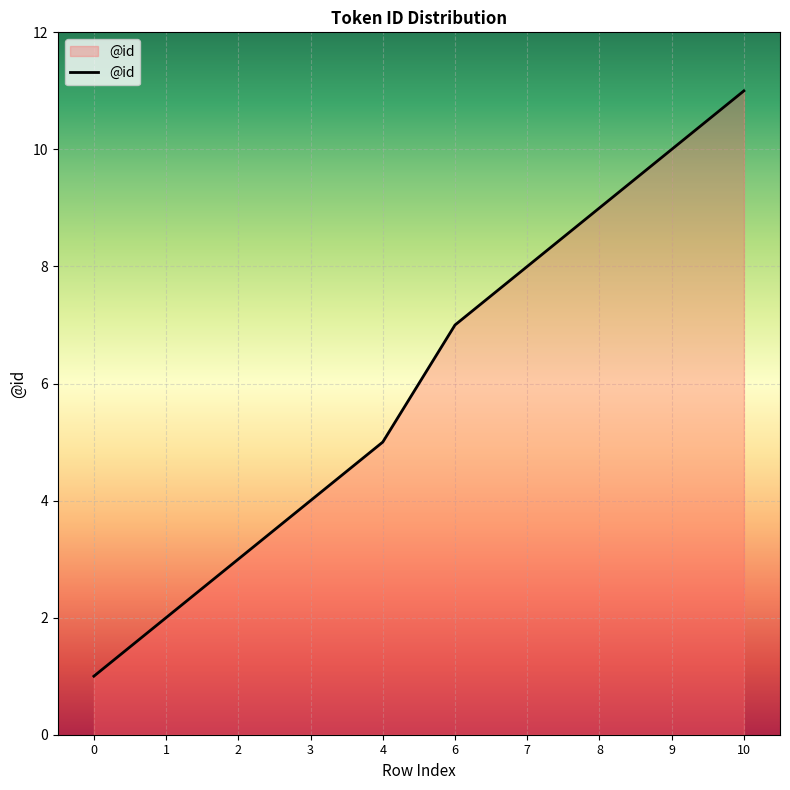

Count the number of data series in this chart.

1